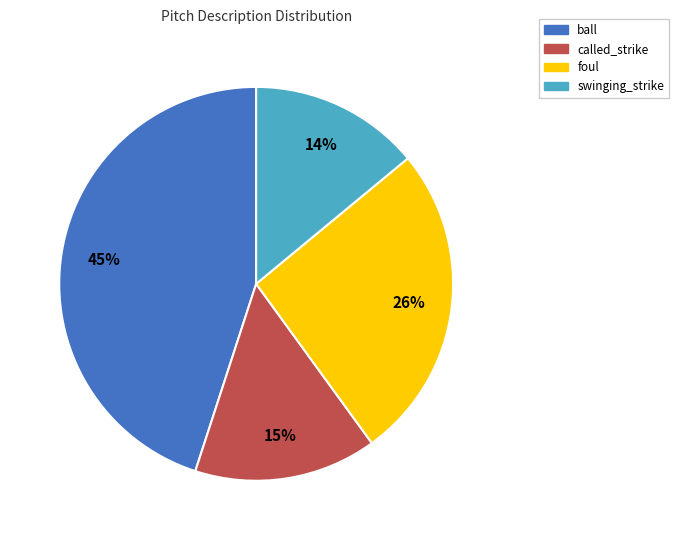

To the nearest percent, what portion does called_strike represent?

15%